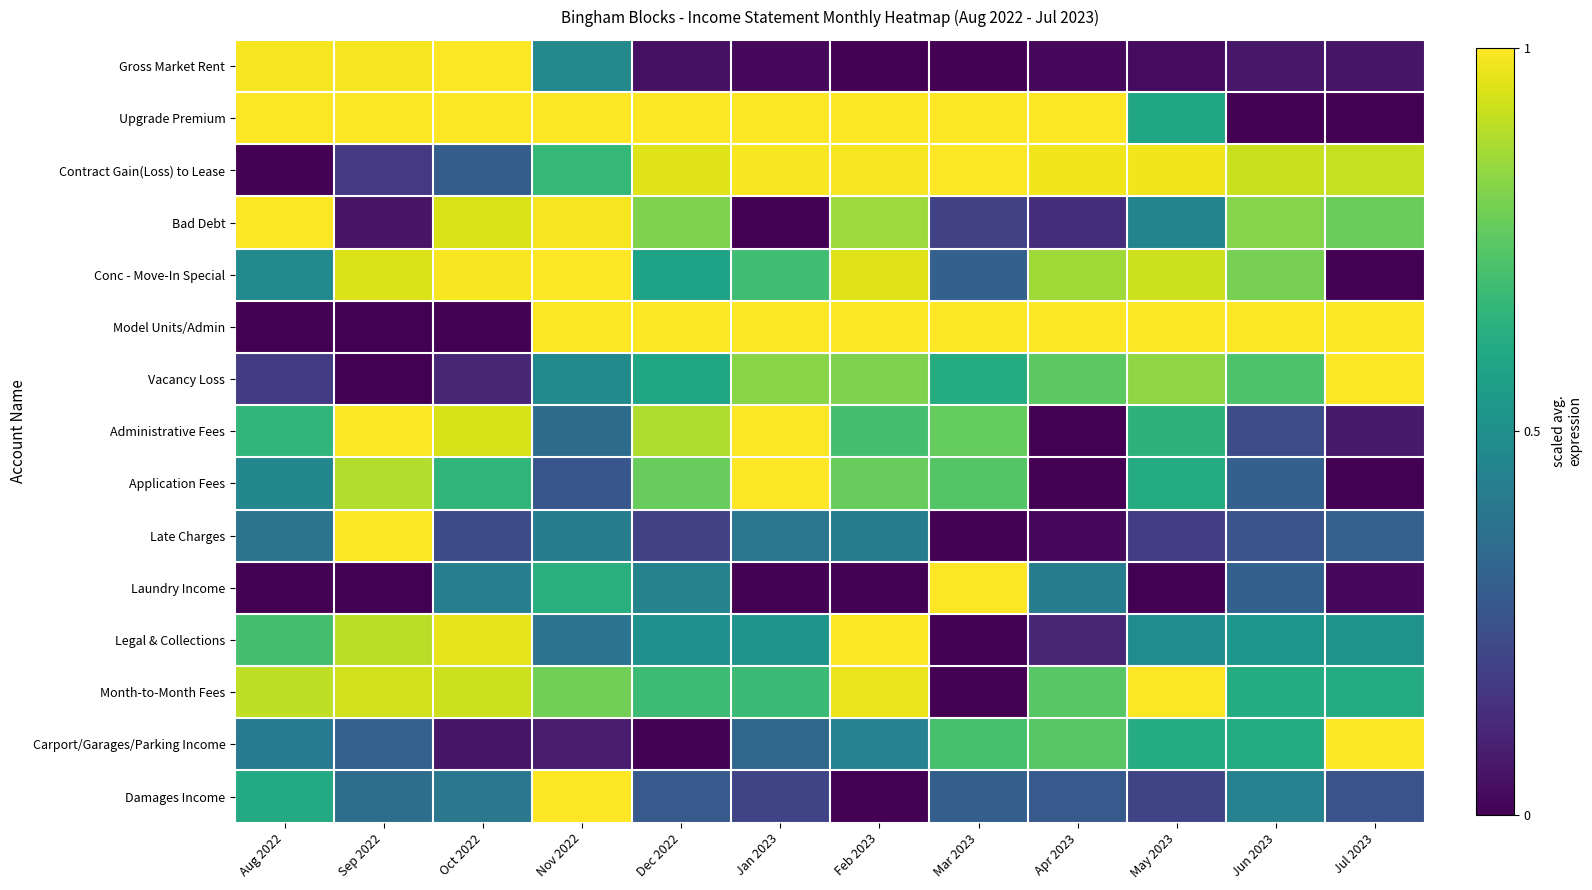

Reading left to right, extract all data points from this chart.

Gross Market Rent: Aug 2022=1.0	Sep 2022=1.0	Oct 2022=1.0	Nov 2022=0.5	Dec 2022=0.0	Jan 2023=0.0	Feb 2023=0.0	Mar 2023=0.0	Apr 2023=0.0	May 2023=0.0	Jun 2023=0.1	Jul 2023=0.1
Upgrade Premium: Aug 2022=1.0	Sep 2022=1.0	Oct 2022=1.0	Nov 2022=1.0	Dec 2022=1.0	Jan 2023=1.0	Feb 2023=1.0	Mar 2023=1.0	Apr 2023=1.0	May 2023=0.6	Jun 2023=0.0	Jul 2023=0.0
Contract Gain(Loss) to Lease: Aug 2022=0.0	Sep 2022=0.2	Oct 2022=0.3	Nov 2022=0.7	Dec 2022=0.9	Jan 2023=1.0	Feb 2023=1.0	Mar 2023=1.0	Apr 2023=1.0	May 2023=1.0	Jun 2023=0.9	Jul 2023=0.9
Bad Debt: Aug 2022=1.0	Sep 2022=0.1	Oct 2022=0.9	Nov 2022=1.0	Dec 2022=0.8	Jan 2023=0.0	Feb 2023=0.9	Mar 2023=0.2	Apr 2023=0.1	May 2023=0.5	Jun 2023=0.8	Jul 2023=0.8
Conc - Move-In Special: Aug 2022=0.5	Sep 2022=0.9	Oct 2022=1.0	Nov 2022=1.0	Dec 2022=0.6	Jan 2023=0.7	Feb 2023=1.0	Mar 2023=0.3	Apr 2023=0.9	May 2023=0.9	Jun 2023=0.8	Jul 2023=0.0
Model Units/Admin: Aug 2022=0.0	Sep 2022=0.0	Oct 2022=0.0	Nov 2022=1.0	Dec 2022=1.0	Jan 2023=1.0	Feb 2023=1.0	Mar 2023=1.0	Apr 2023=1.0	May 2023=1.0	Jun 2023=1.0	Jul 2023=1.0
Vacancy Loss: Aug 2022=0.2	Sep 2022=0.0	Oct 2022=0.1	Nov 2022=0.5	Dec 2022=0.6	Jan 2023=0.8	Feb 2023=0.8	Mar 2023=0.6	Apr 2023=0.7	May 2023=0.8	Jun 2023=0.7	Jul 2023=1.0
Administrative Fees: Aug 2022=0.7	Sep 2022=1.0	Oct 2022=0.9	Nov 2022=0.4	Dec 2022=0.9	Jan 2023=1.0	Feb 2023=0.7	Mar 2023=0.8	Apr 2023=0.0	May 2023=0.6	Jun 2023=0.2	Jul 2023=0.1
Application Fees: Aug 2022=0.5	Sep 2022=0.9	Oct 2022=0.7	Nov 2022=0.3	Dec 2022=0.8	Jan 2023=1.0	Feb 2023=0.8	Mar 2023=0.7	Apr 2023=0.0	May 2023=0.6	Jun 2023=0.3	Jul 2023=0.0
Late Charges: Aug 2022=0.4	Sep 2022=1.0	Oct 2022=0.2	Nov 2022=0.4	Dec 2022=0.2	Jan 2023=0.4	Feb 2023=0.4	Mar 2023=0.0	Apr 2023=0.0	May 2023=0.2	Jun 2023=0.3	Jul 2023=0.3
Laundry Income: Aug 2022=0.0	Sep 2022=0.0	Oct 2022=0.4	Nov 2022=0.6	Dec 2022=0.4	Jan 2023=0.0	Feb 2023=0.0	Mar 2023=1.0	Apr 2023=0.4	May 2023=0.0	Jun 2023=0.3	Jul 2023=0.0
Legal & Collections: Aug 2022=0.7	Sep 2022=0.9	Oct 2022=1.0	Nov 2022=0.4	Dec 2022=0.5	Jan 2023=0.5	Feb 2023=1.0	Mar 2023=0.0	Apr 2023=0.1	May 2023=0.5	Jun 2023=0.5	Jul 2023=0.5
Month-to-Month Fees: Aug 2022=0.9	Sep 2022=0.9	Oct 2022=0.9	Nov 2022=0.8	Dec 2022=0.7	Jan 2023=0.7	Feb 2023=1.0	Mar 2023=0.0	Apr 2023=0.7	May 2023=1.0	Jun 2023=0.6	Jul 2023=0.6
Carport/Garages/Parking Income: Aug 2022=0.4	Sep 2022=0.3	Oct 2022=0.1	Nov 2022=0.1	Dec 2022=0.0	Jan 2023=0.3	Feb 2023=0.4	Mar 2023=0.7	Apr 2023=0.7	May 2023=0.6	Jun 2023=0.6	Jul 2023=1.0
Damages Income: Aug 2022=0.6	Sep 2022=0.4	Oct 2022=0.4	Nov 2022=1.0	Dec 2022=0.3	Jan 2023=0.2	Feb 2023=0.0	Mar 2023=0.3	Apr 2023=0.3	May 2023=0.2	Jun 2023=0.4	Jul 2023=0.3